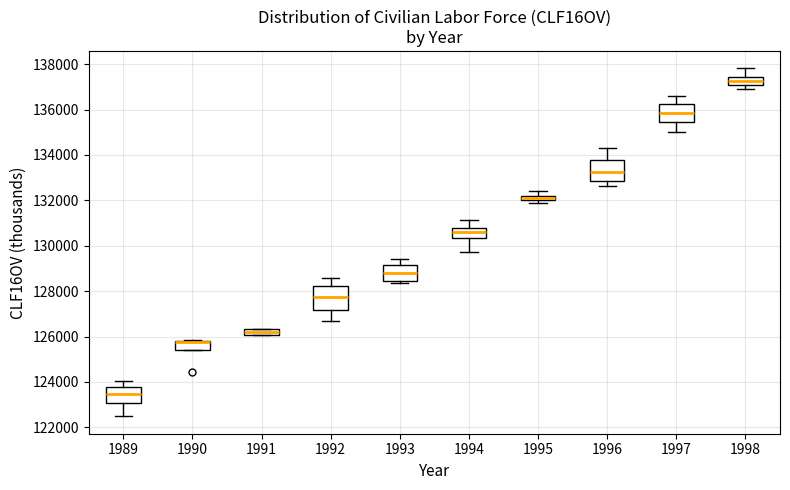

Where is the upper edge of the box at x = 1994 on the y-axis? The values are not printed on the chart, so give them approximately, as read against the axis.

130800